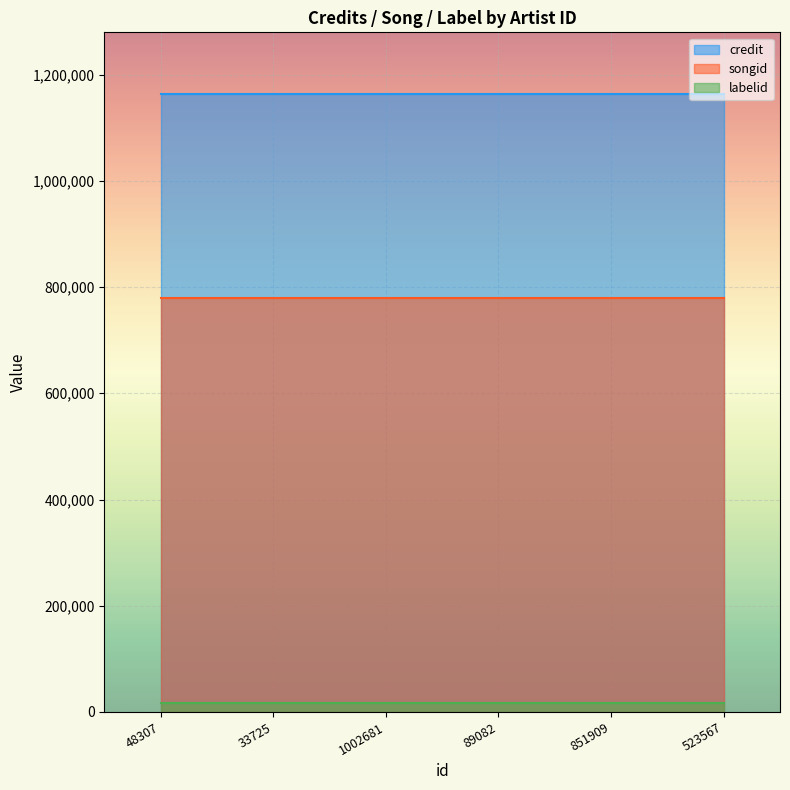

What are all the series names shown in the legend?

credit, songid, labelid